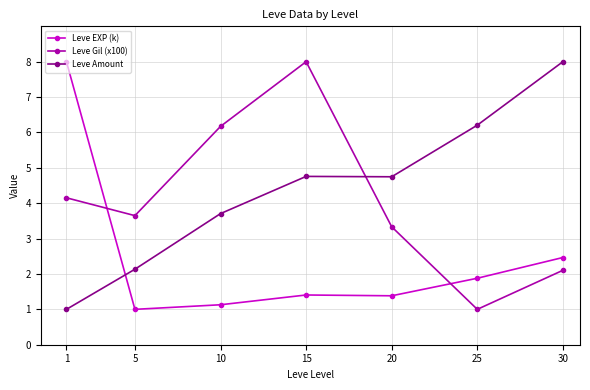

Between 5 and 10, which series saw the biggest shift?

Leve Gil (x100)